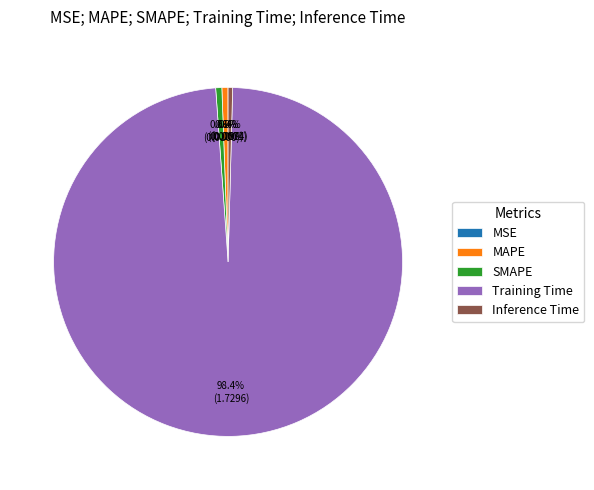

Which category has the biggest portion of the pie?

Training Time